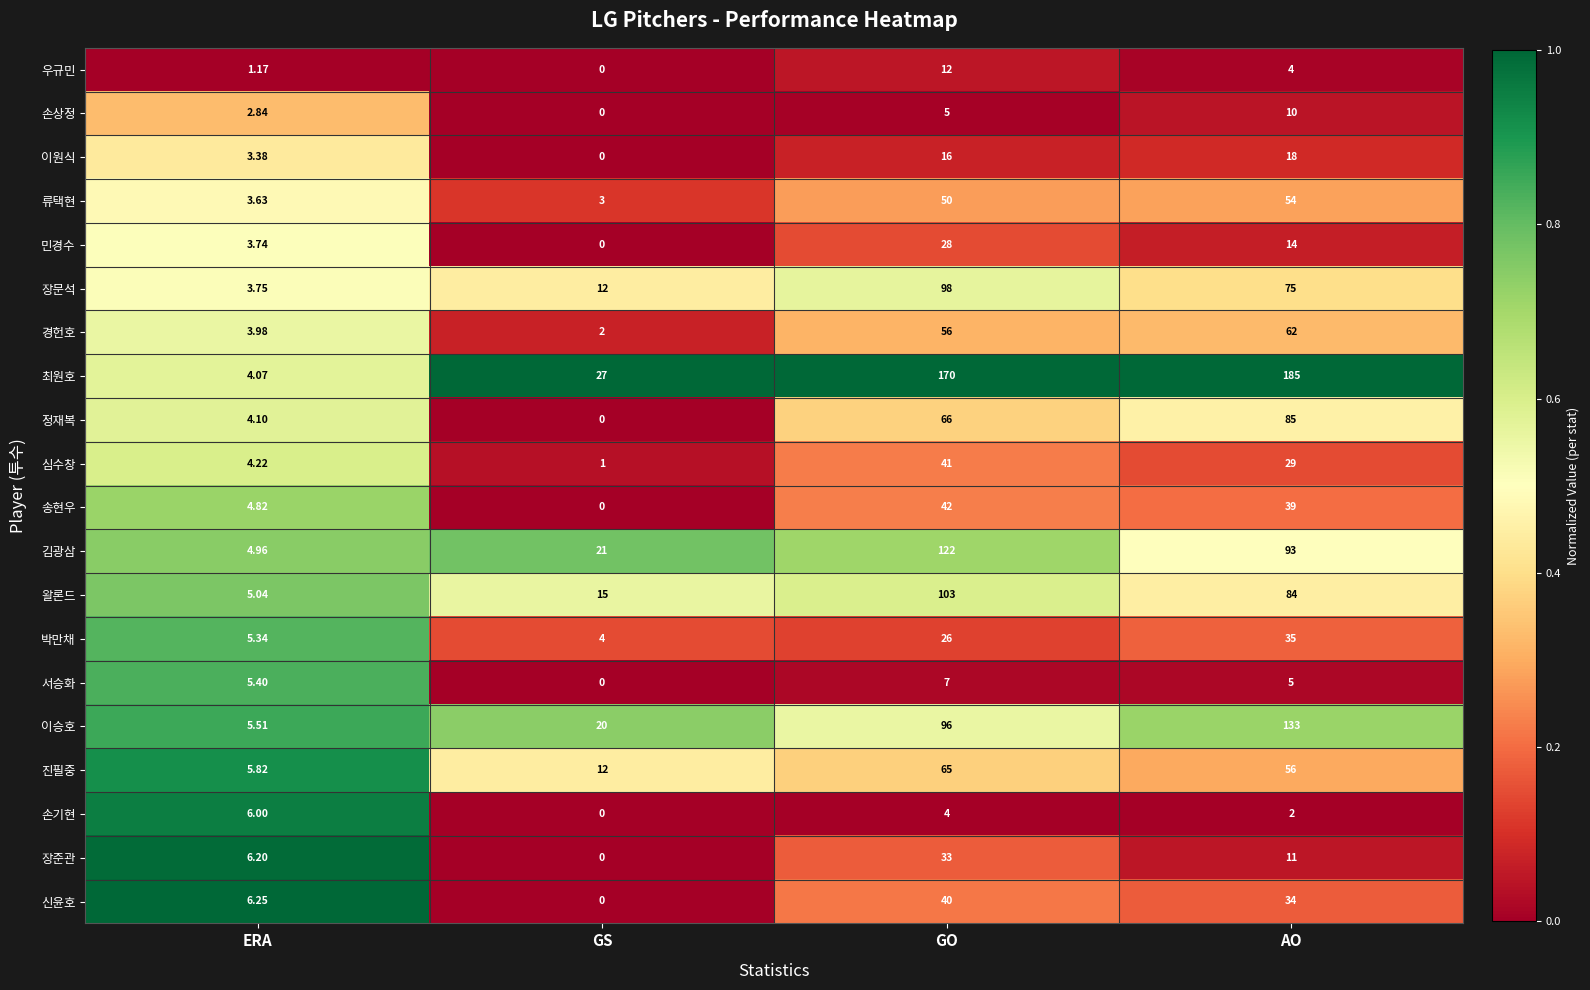

Where does the 민경수 series first go above 14?

GO